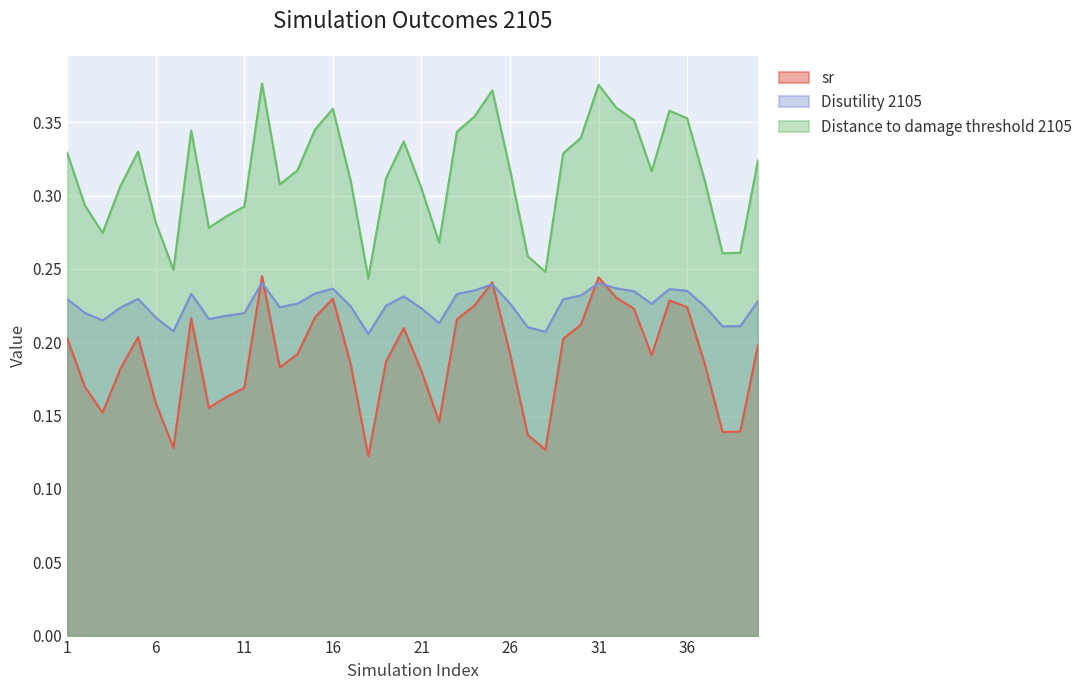

Rank the series by their maximum value, from highest to lowest.

Distance to damage threshold 2105, sr, Disutility 2105